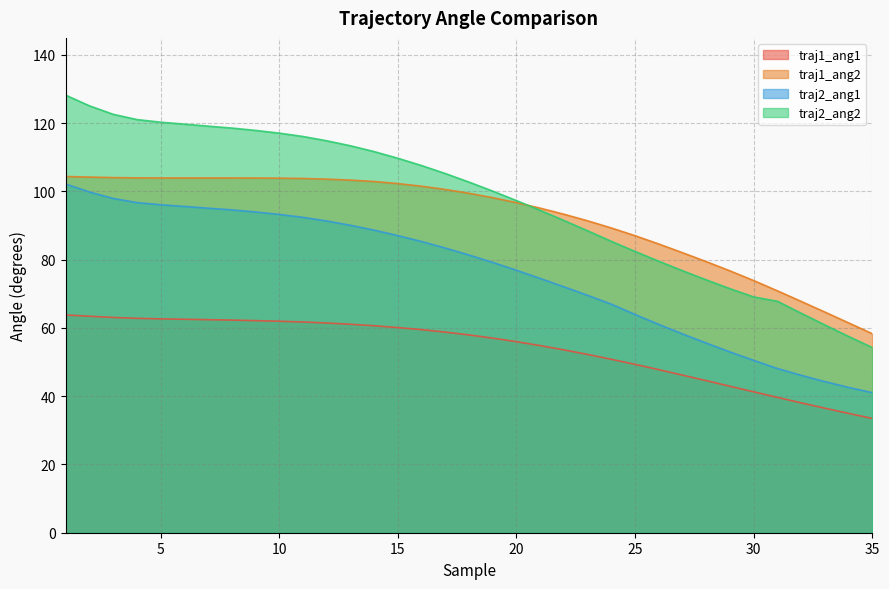

True or false: traj2_ang1 has more than 2 points higher than both neighbors.

False